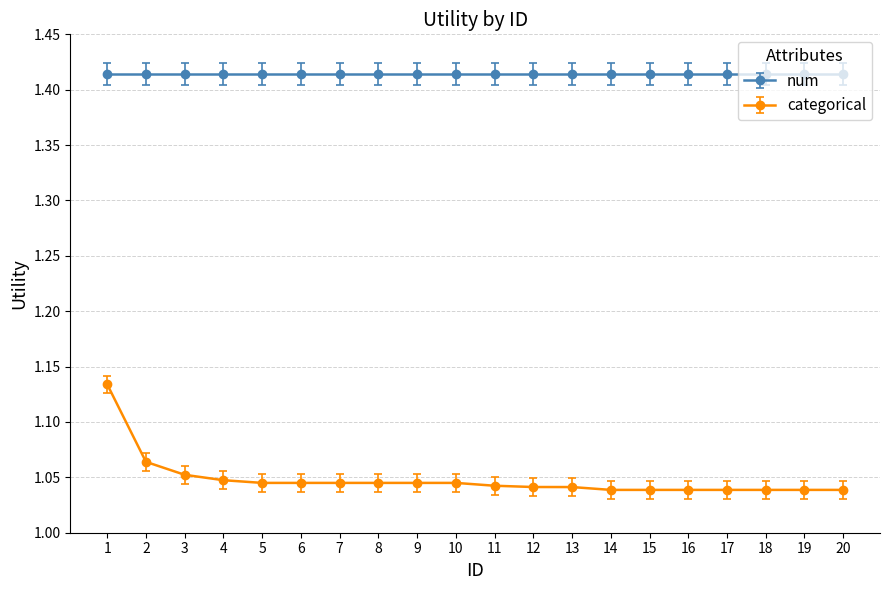

Which series has the widest spread of values?

categorical